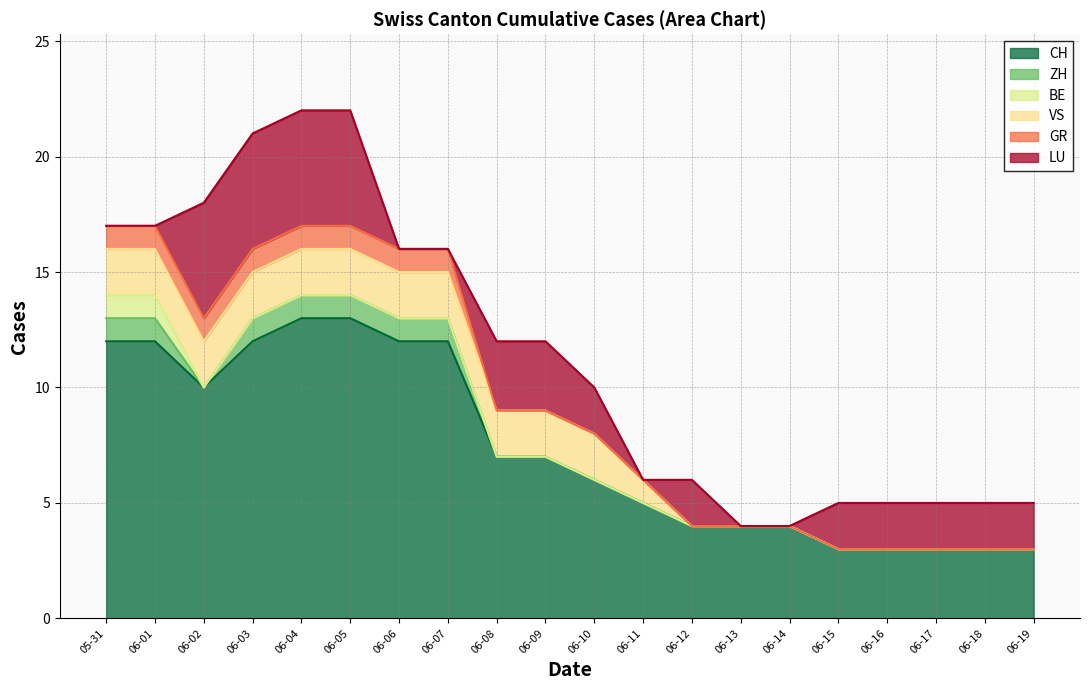

What is the difference between the highest and lowest values at 2020-06-04?

13